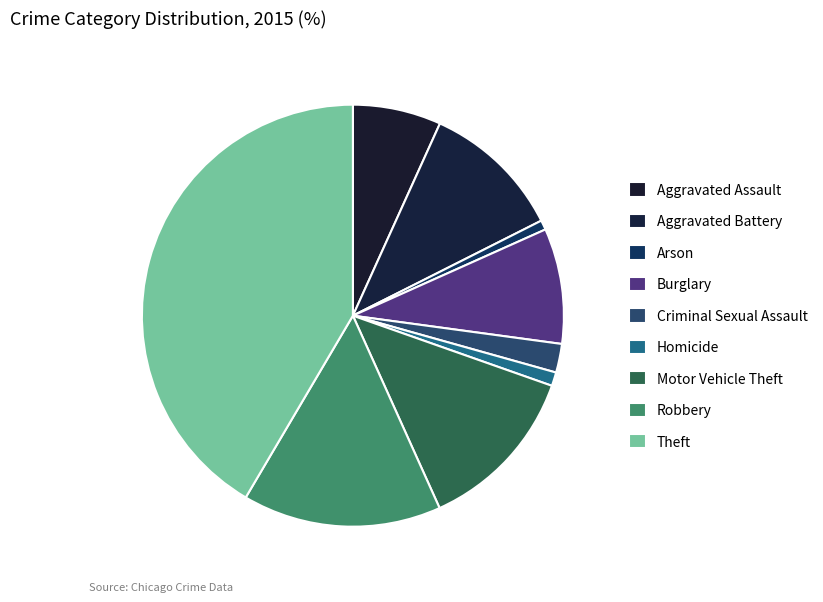

To the nearest percent, what percentage of the pie is Arson?

1%